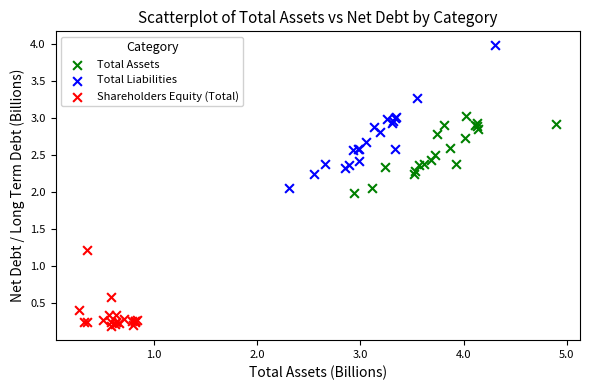

Which series reaches the minimum Y coordinate?

Shareholders Equity (Total)